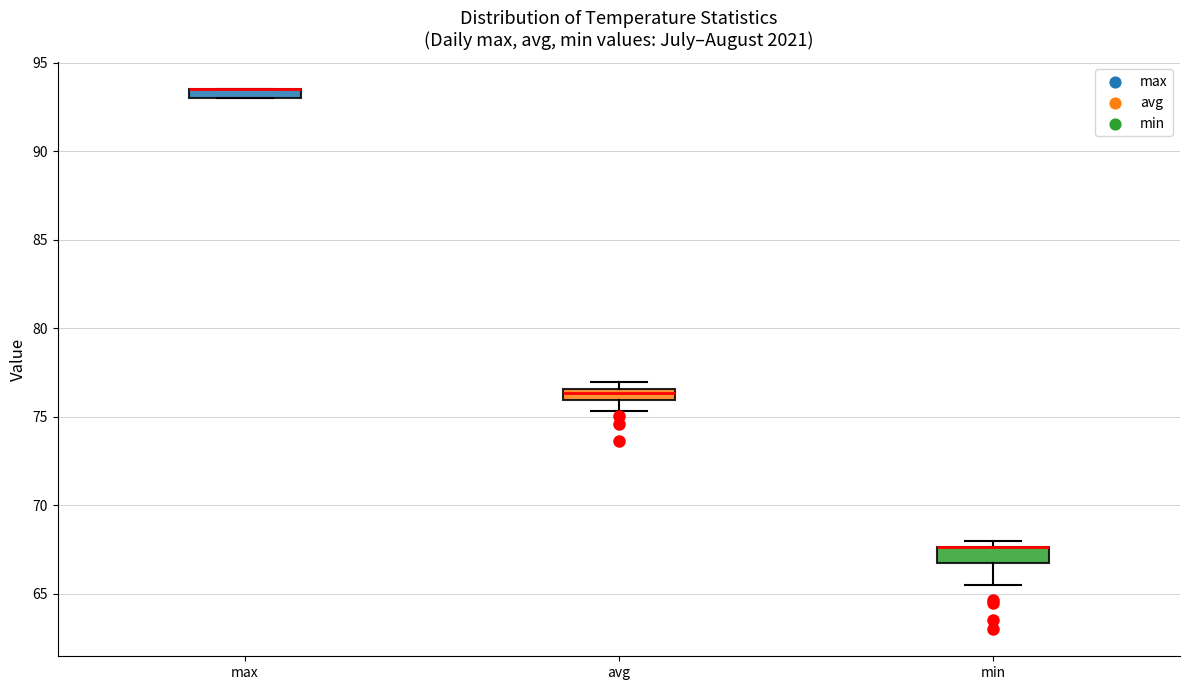

Where is the upper edge of the box for avg on the y-axis? The values are not printed on the chart, so give them approximately, as read against the axis.

76.5